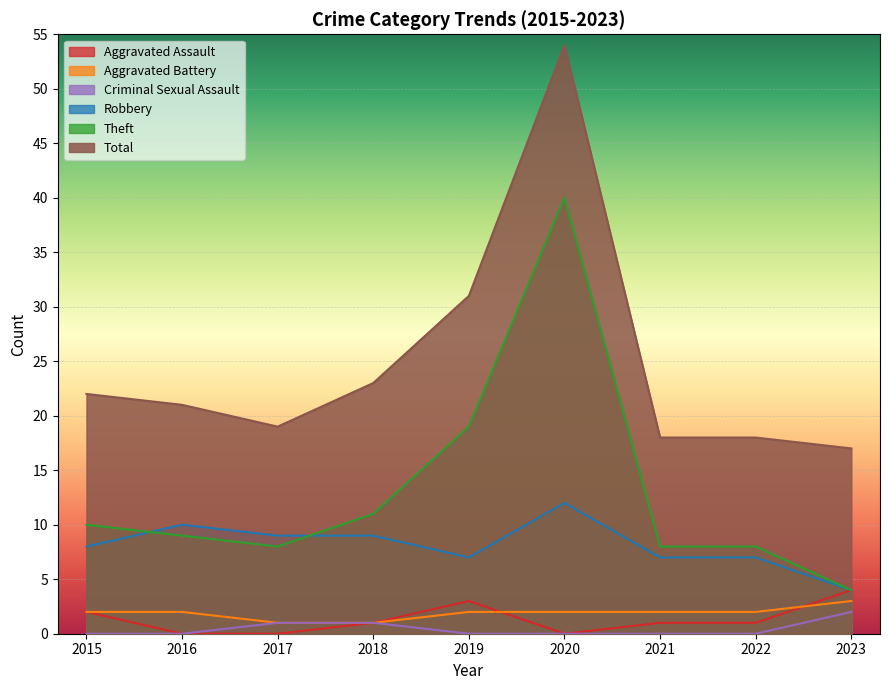

What is the value of the Total point at the 5th from the left?

31